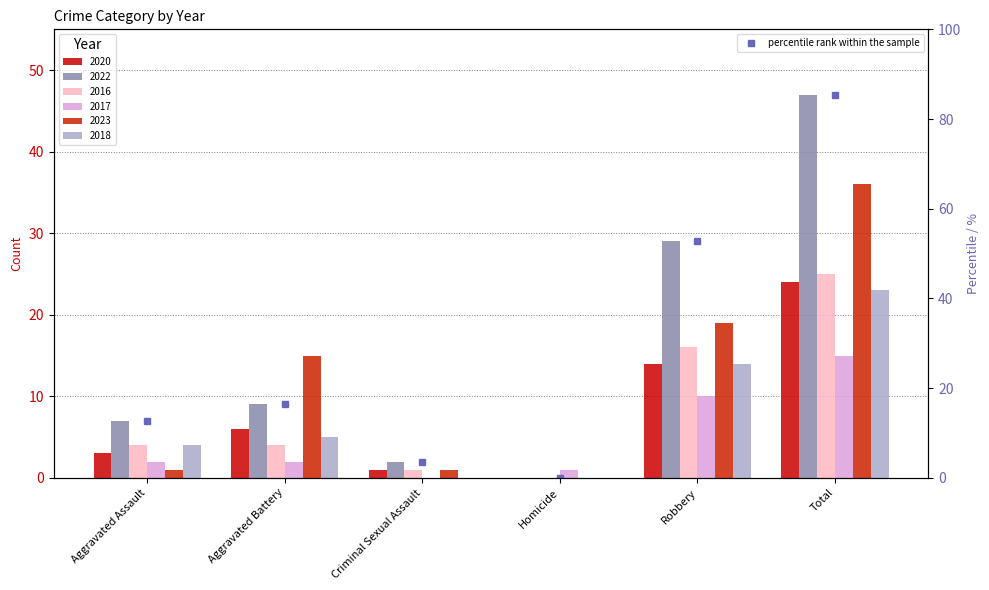

What is the sum of all values?

170.9